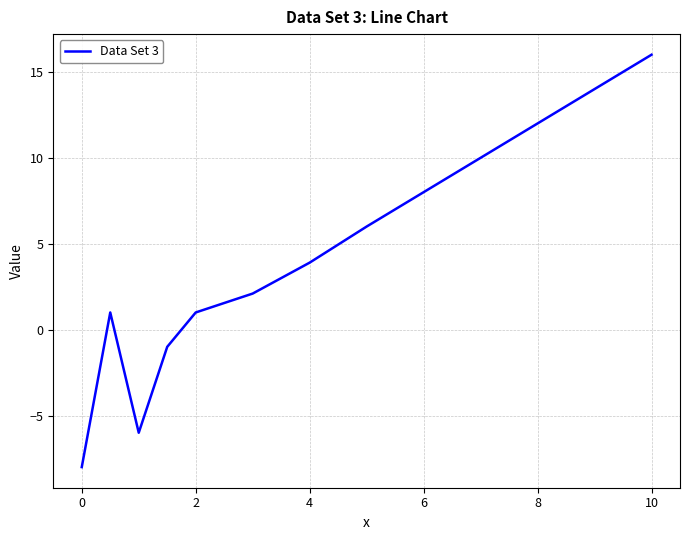

What is the greatest value displayed?

16.0